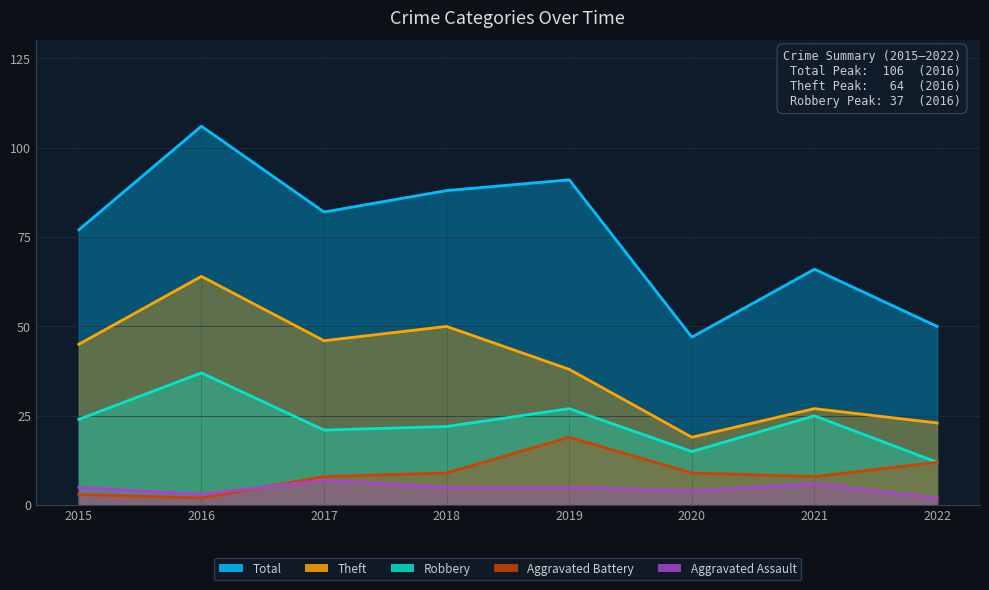

The Total series shows 50 at 2022. True or false?

True